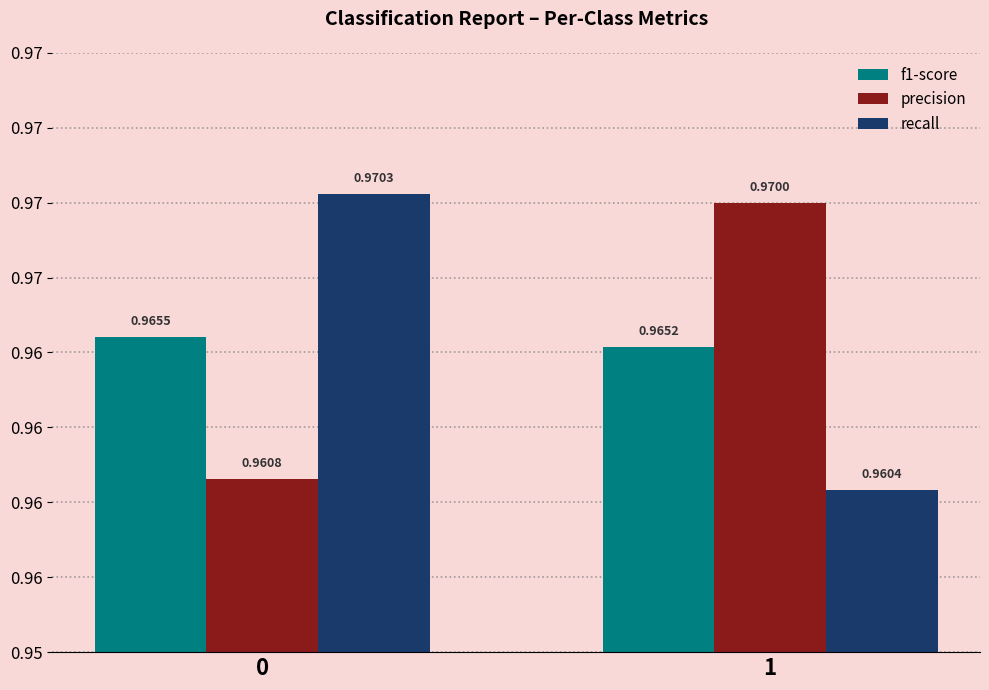

What are all the series names shown in the legend?

f1-score, precision, recall